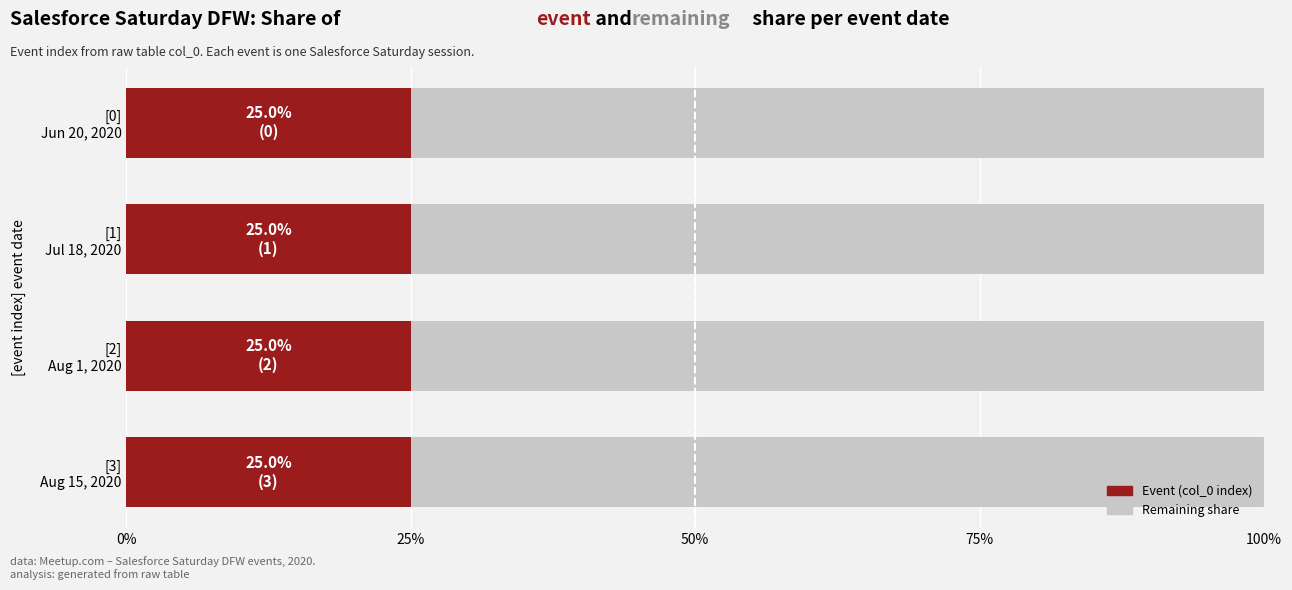

Reading right to left, what are all the values shown in this chart?

Event Count: 1	1	1	1
Remaining: 3	3	3	3